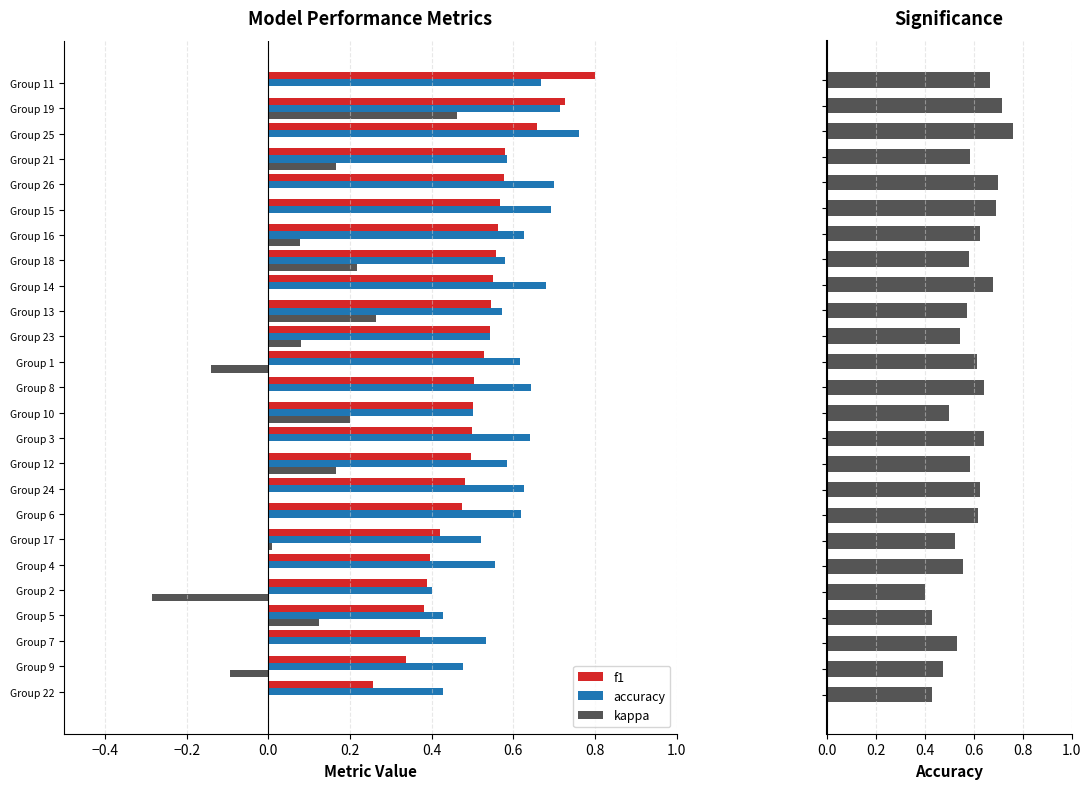

What are all the series names shown in the legend?

f1, accuracy, kappa